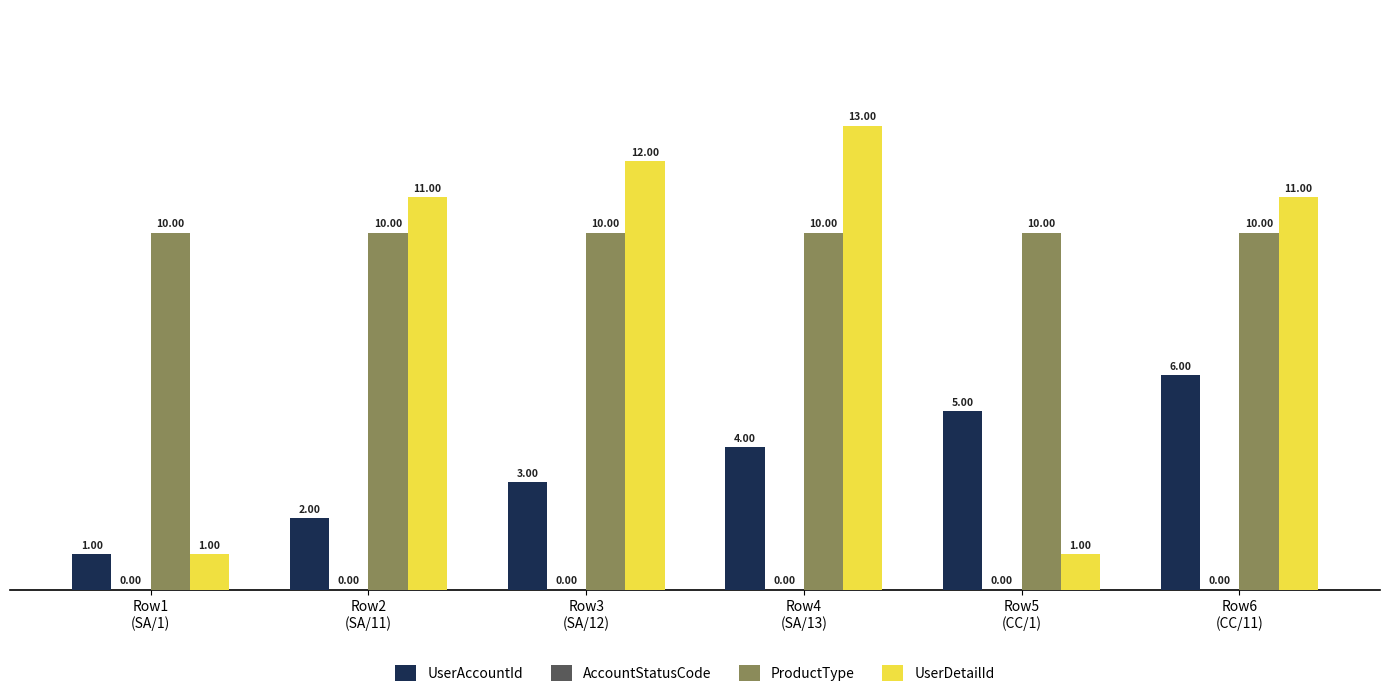

Which series has the largest total across all categories?

ProductType